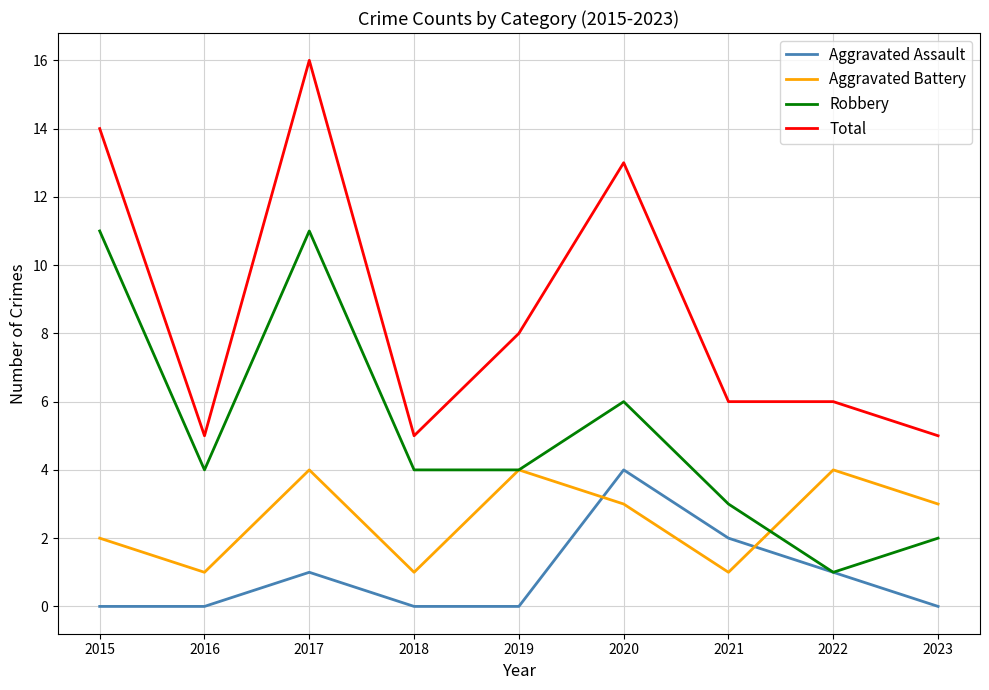

Is the value of Total at 2016 greater than the value of Aggravated Battery at 2016?

Yes